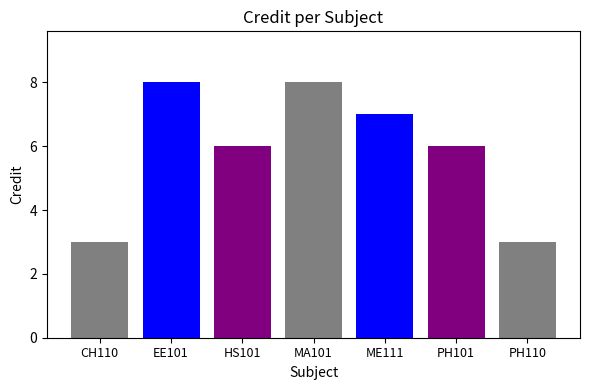

How many data points does each series have?

1